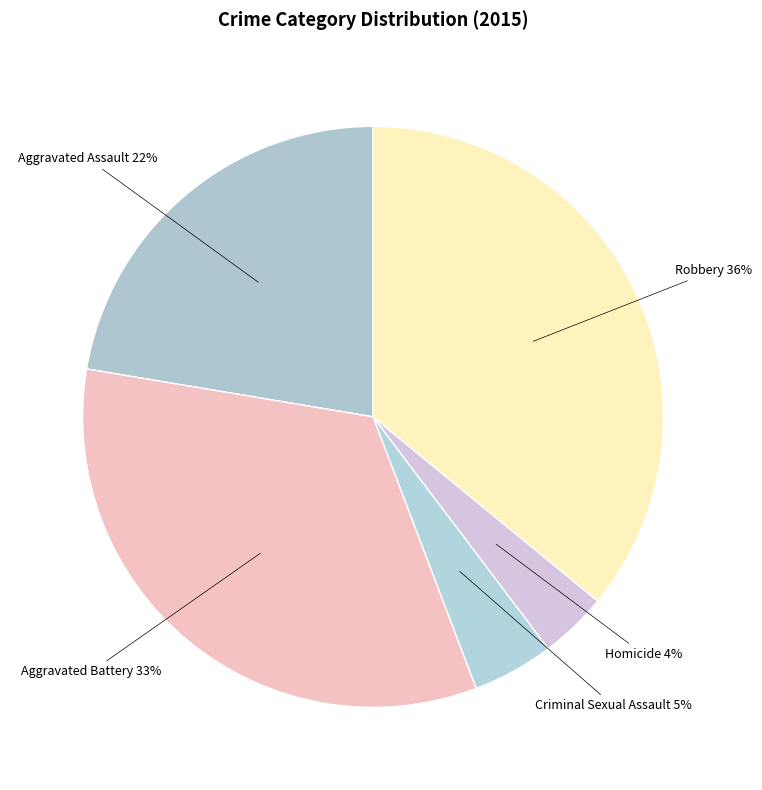

Combined, do Robbery and Aggravated Assault account for over 50%?

Yes